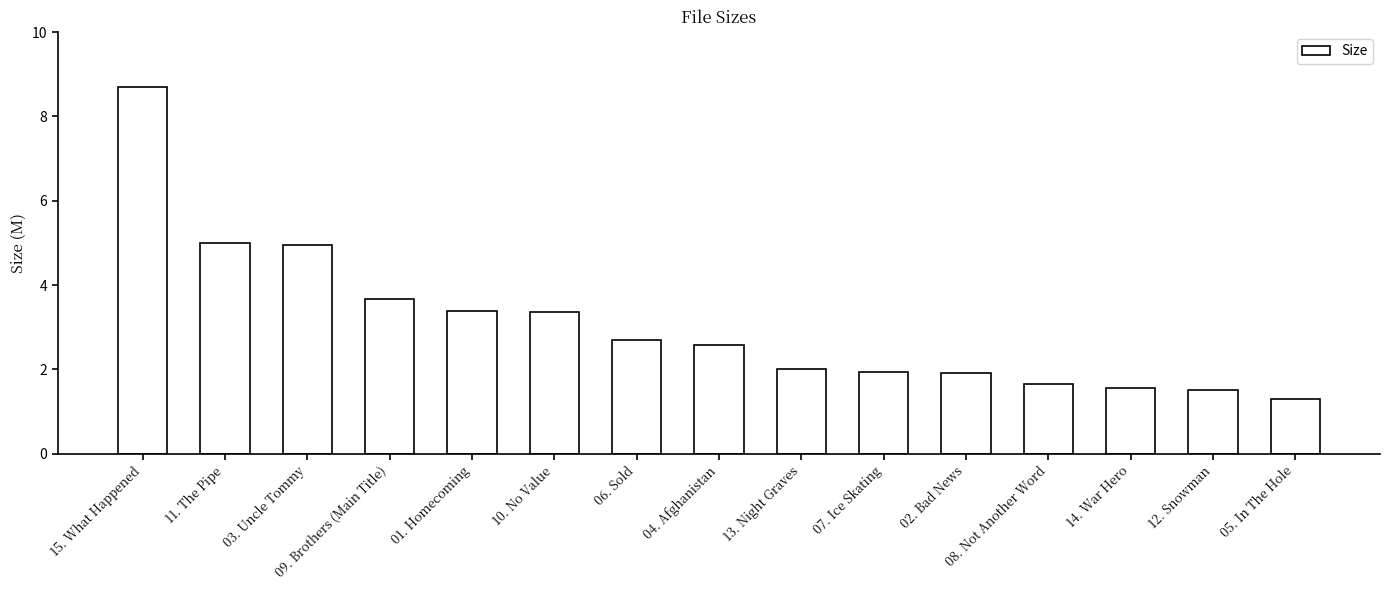

Are the bars horizontal?

No